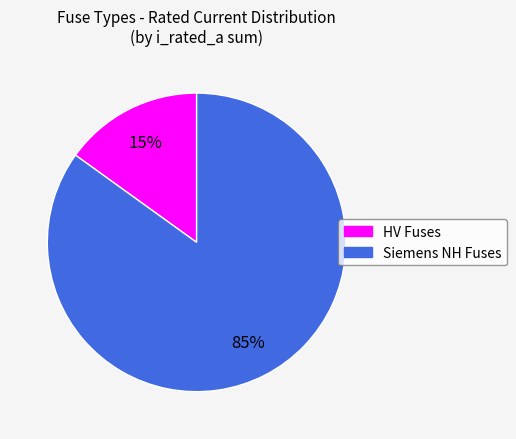

Is there a majority slice in this chart?

Yes